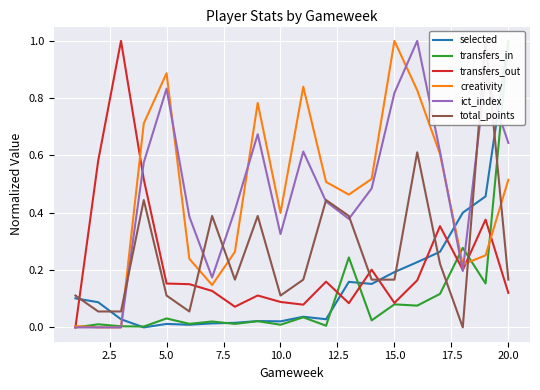

Which series has the largest range (max minus min)?

selected